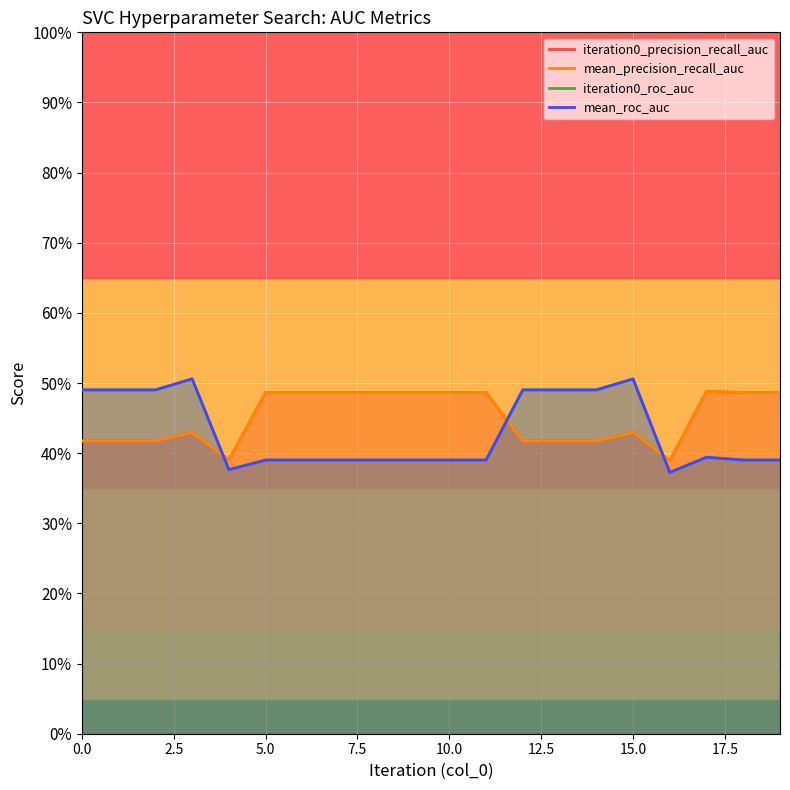

The value of iteration0_roc_auc at 7.5 is 0.2. True or false?

False